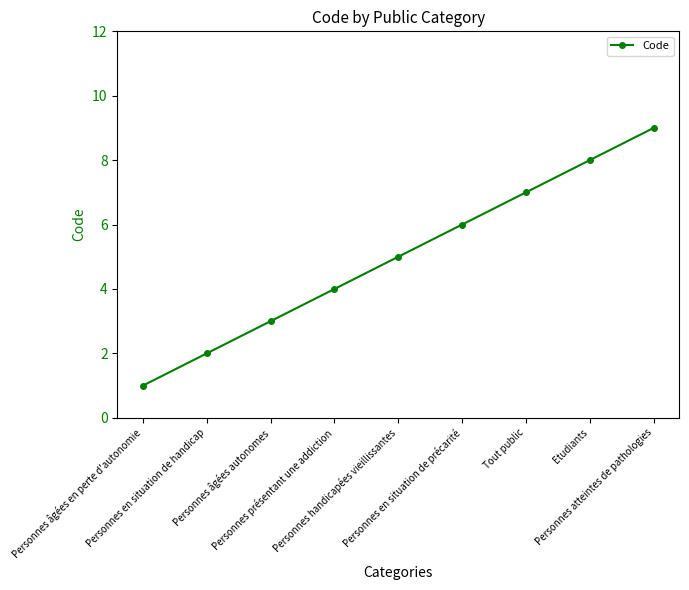

What is the greatest value displayed?

9